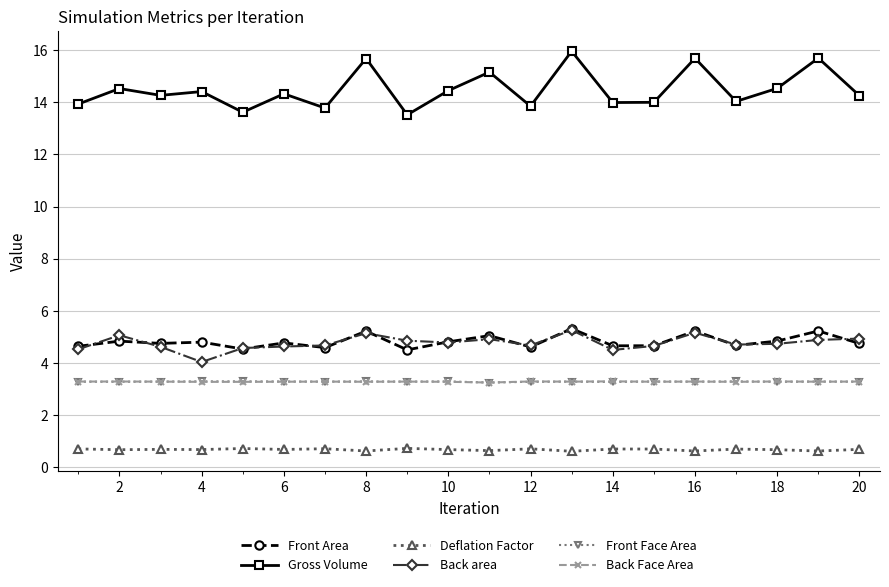

Which series has the widest spread of values?

Gross Volume